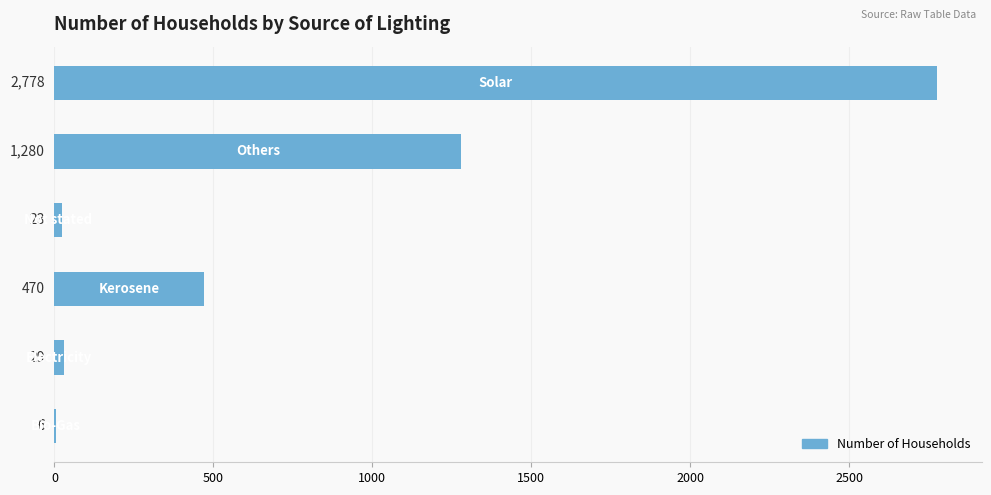

What is the greatest value displayed?

2778